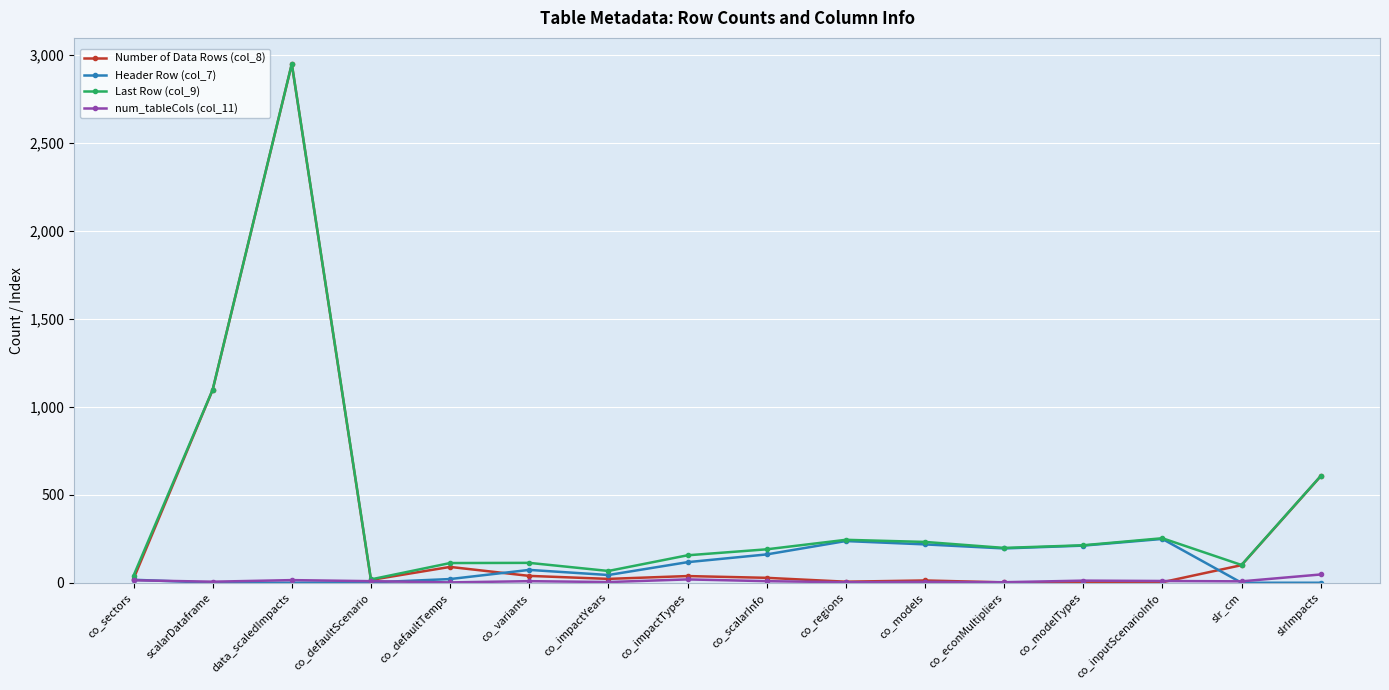

What is the label of the 5th point from the right?

co_econMultipliers